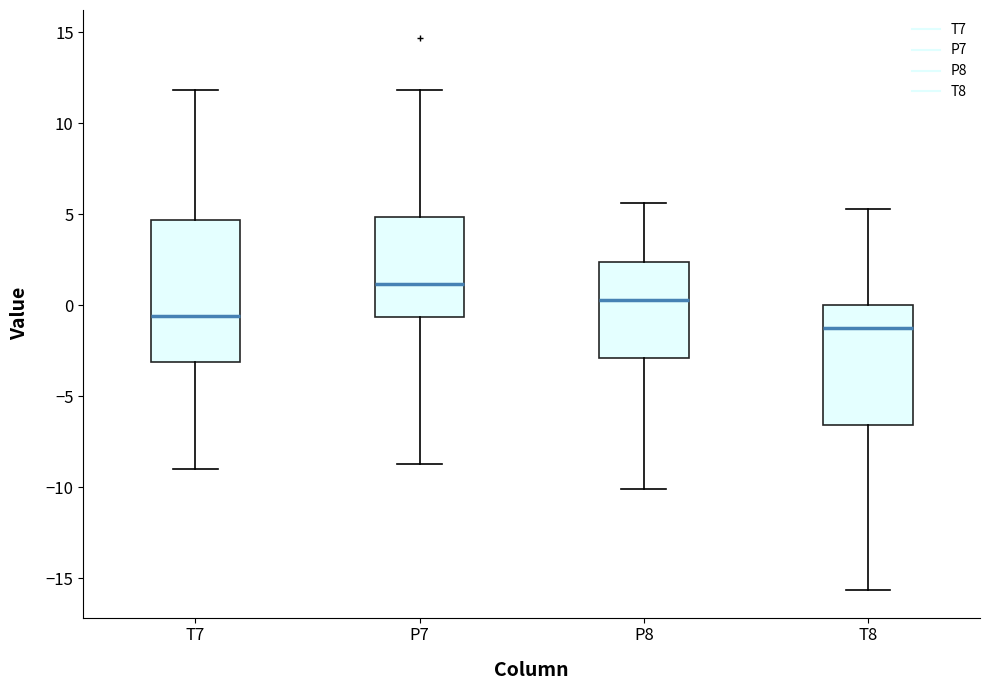

Reading left to right, read every box against the y-axis: the position of its median line, the range the box covers, and the ends of its whiskers. The values are not printed on the chart, so give them approximately, as read against the axis.

T7: median -0.5, box -3.0 to 4.5, whiskers -9.0 to 12.0
P7: median 1.0, box -0.5 to 5.0, whiskers -8.5 to 12.0
P8: median 0.5, box -3.0 to 2.5, whiskers -10.0 to 5.5
T8: median -1.5, box -6.5 to 0.0, whiskers -15.5 to 5.5